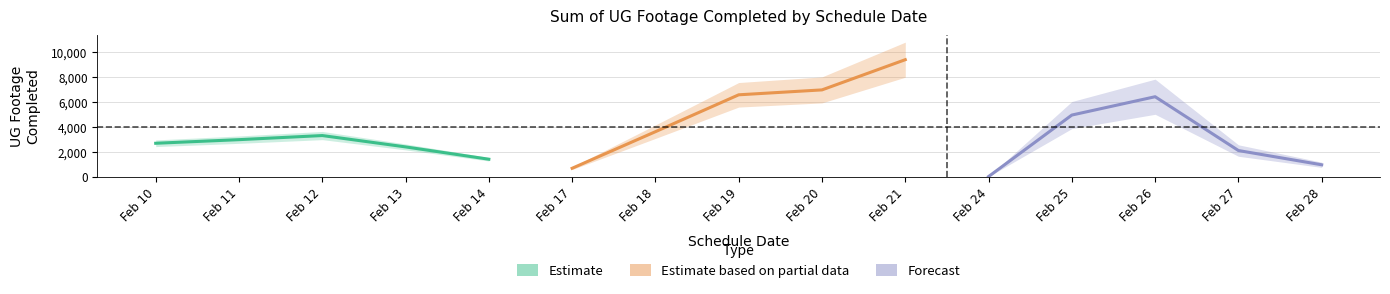

Which series has the widest spread of values?

Estimate based on partial data